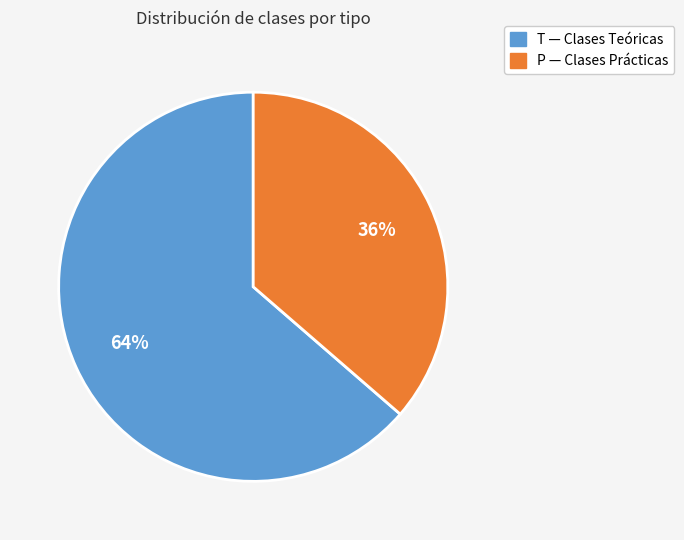

To the nearest percent, what portion does P represent?

36%